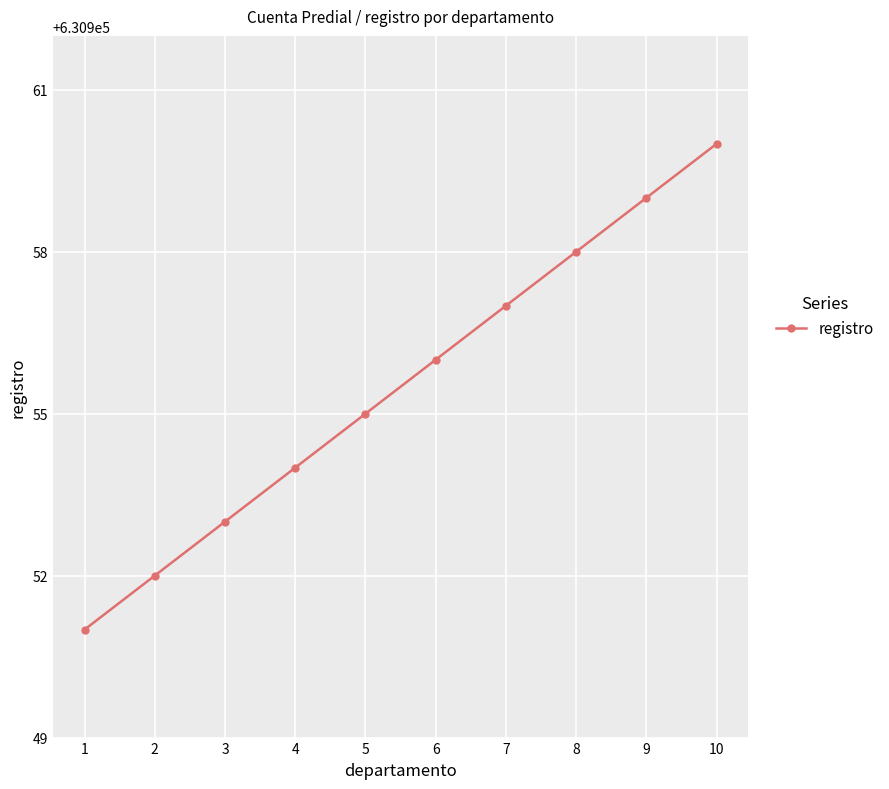

What is the smallest value displayed?

630951